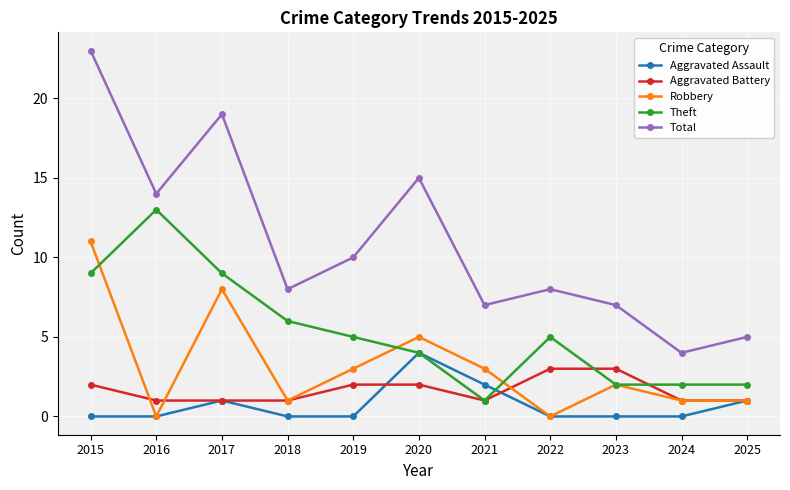

At how many categories does at least one series exceed 12?

4